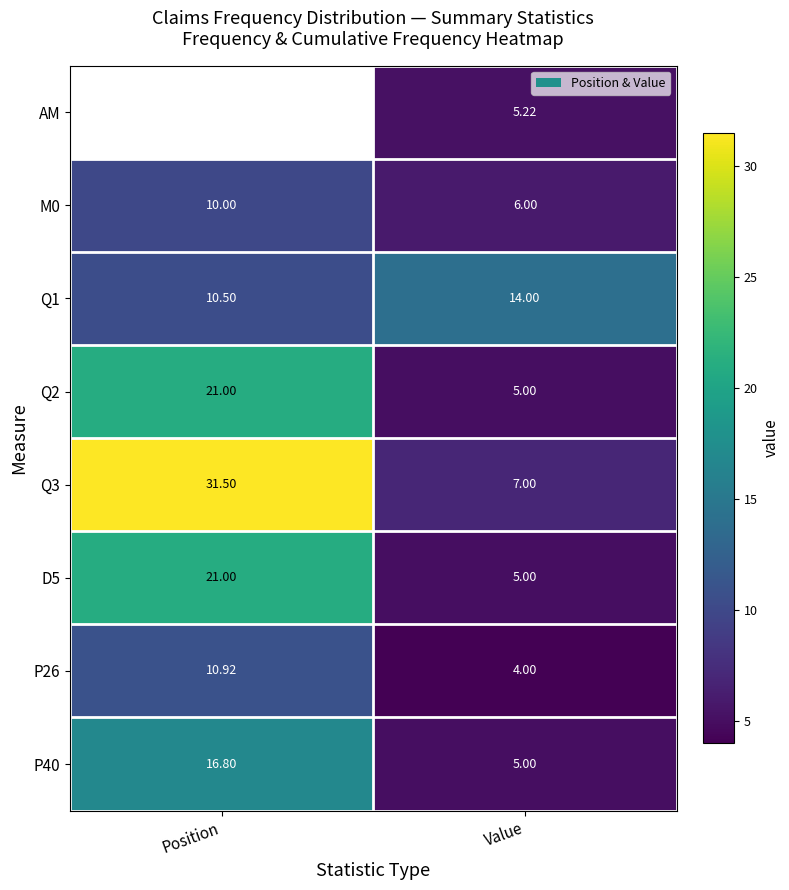

What is the minimum value for P40?

5.0